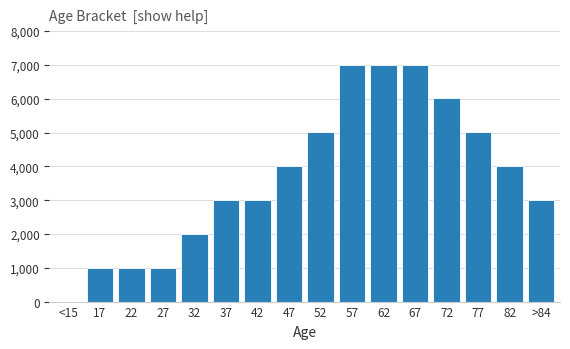

Reading right to left, extract all data points from this chart.

>84=3003.7	82=4005.0	77=5006.2	72=6007.4	67=7008.7	62=7008.7	57=7008.7	52=5006.2	47=4005.0	42=3003.7	37=3003.7	32=2002.5	27=1001.2	22=1001.2	17=1001.2	<15=0.0